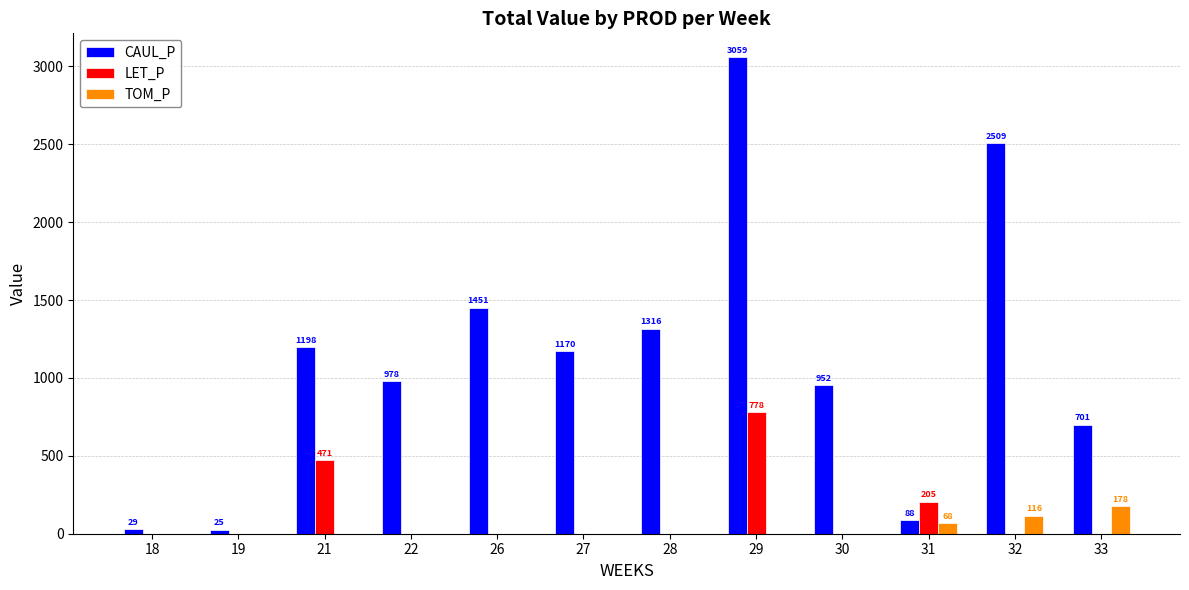

Count the number of data series in this chart.

3